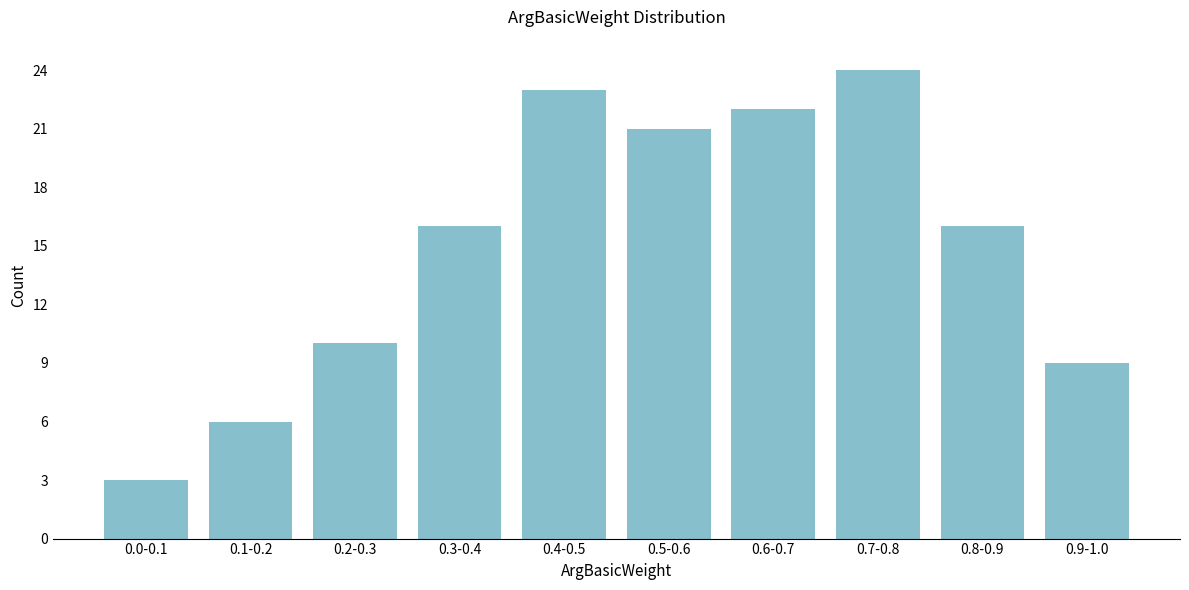

Reading right to left, list all the values displayed in this chart.

0.9-1.0=9	0.8-0.9=16	0.7-0.8=24	0.6-0.7=22	0.5-0.6=21	0.4-0.5=23	0.3-0.4=16	0.2-0.3=10	0.1-0.2=6	0.0-0.1=3